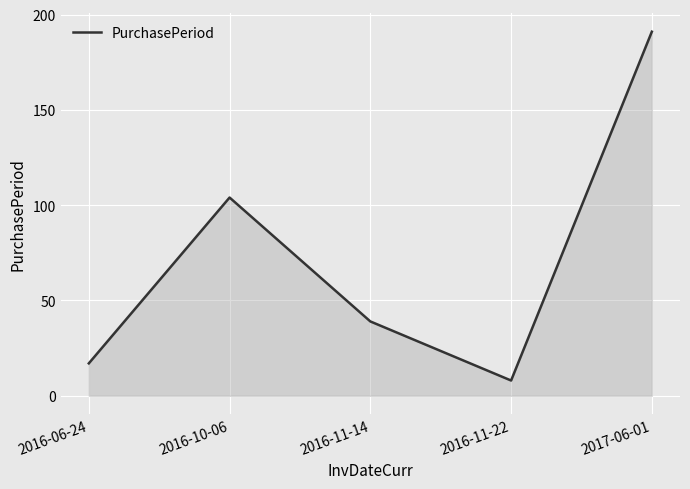

Reading left to right, list all the values displayed in this chart.

17	104	39	8	191